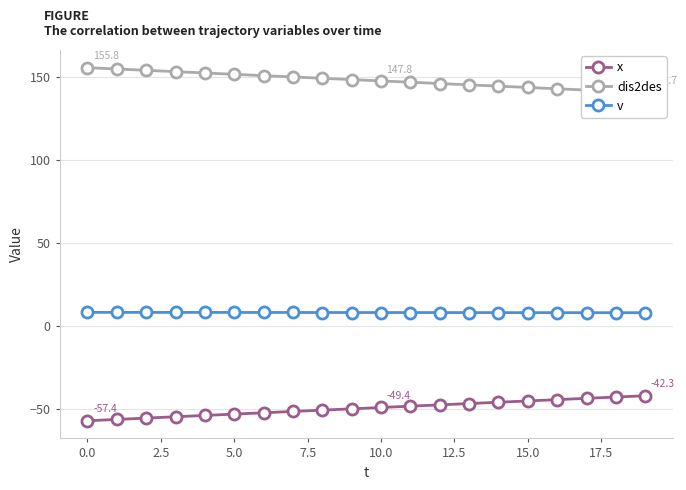

The v series shows 7.9 at 15.0. True or false?

True